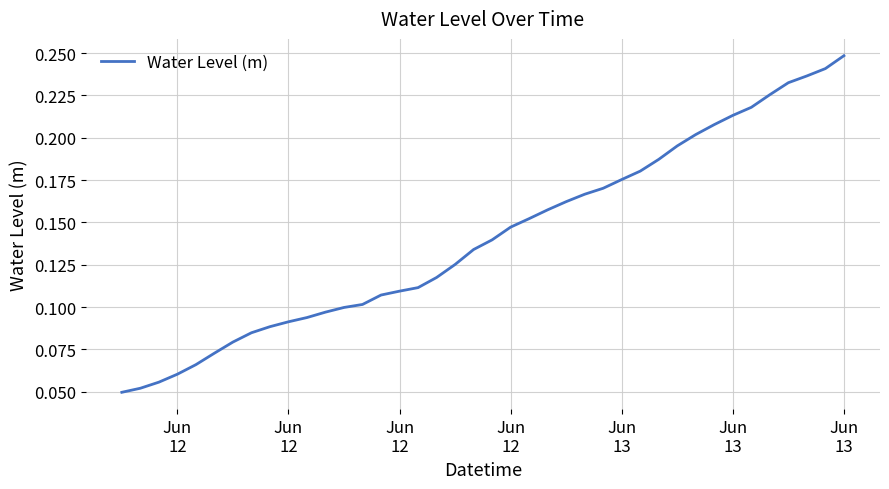

Does the chart have visible grid lines?

Yes